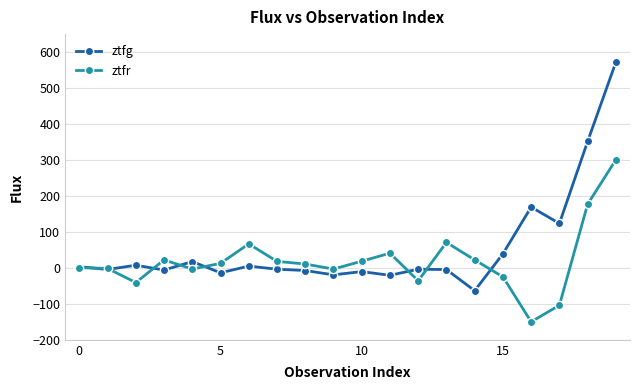

What is the smallest value displayed?

-149.9